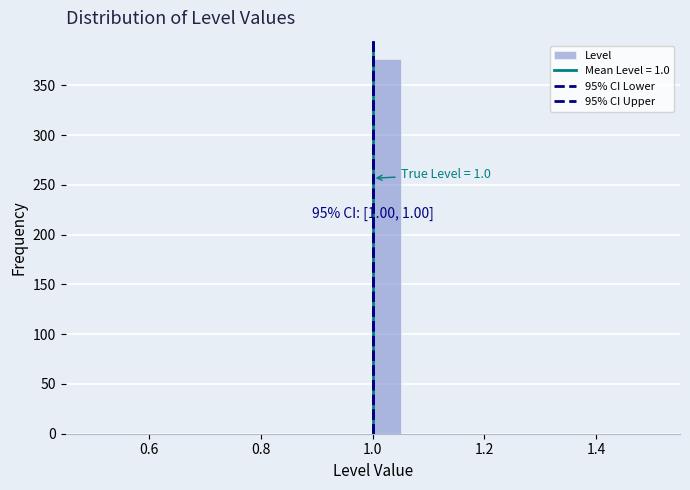

Read against the x-axis, roughly where is the centre of the tallest bar?

1.02